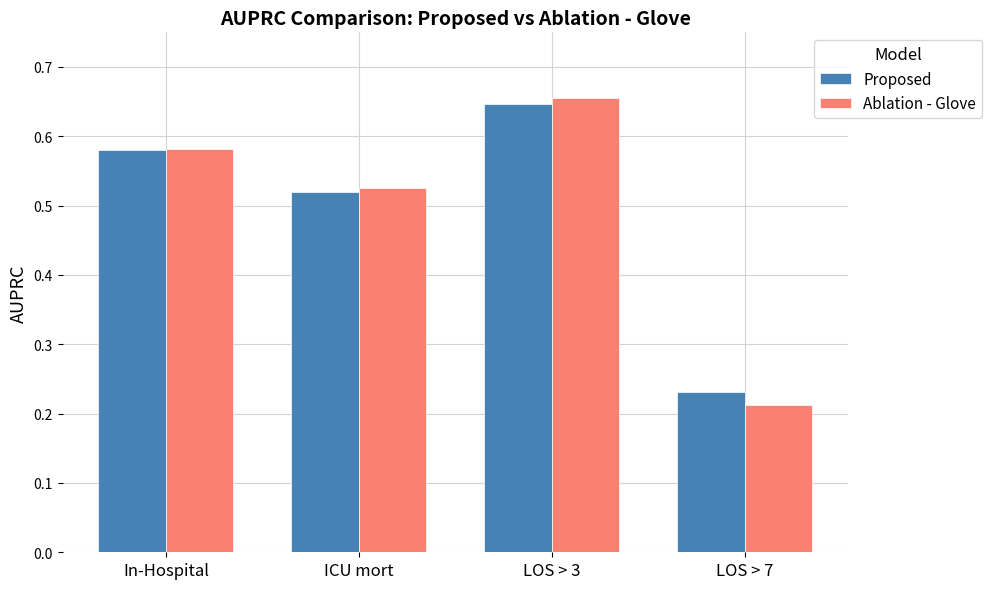

Where is Ablation - Glove nearest to the value 0?

LOS > 7